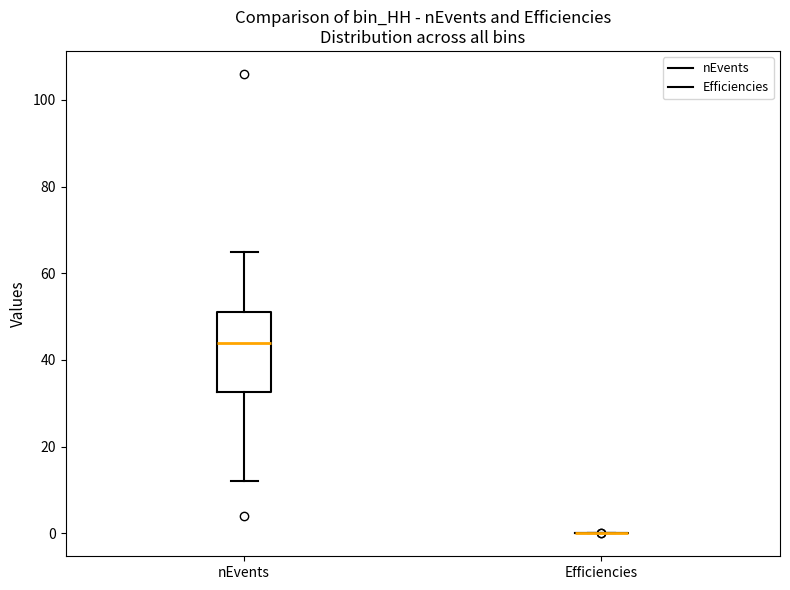

Comparing the boxes themselves (not the whiskers), which one is the tallest?

nEvents